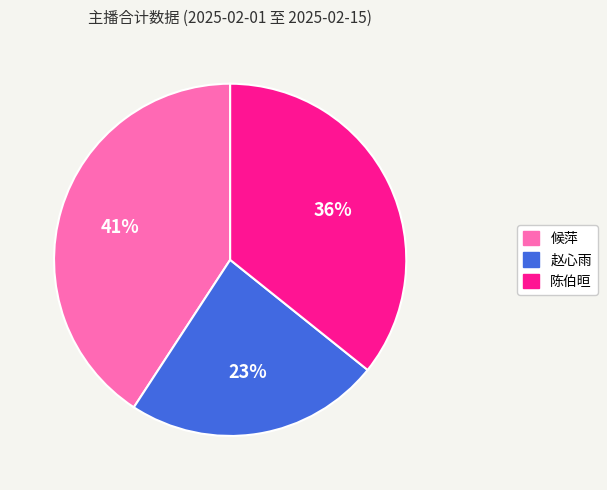

What percentage is the 赵心雨 slice, to the nearest percent?

23%